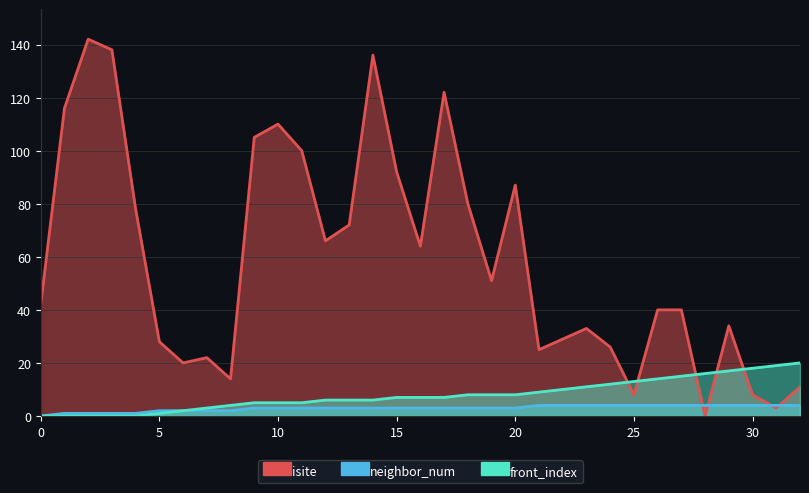

The front_index series shows 7 at 26. True or false?

False